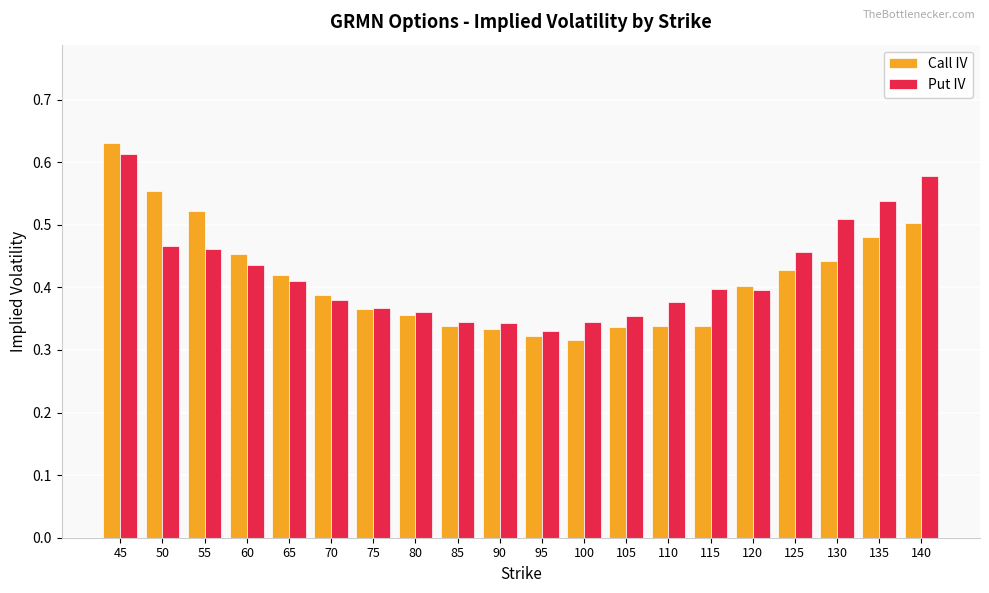

Which series has the largest range (max minus min)?

Call IV